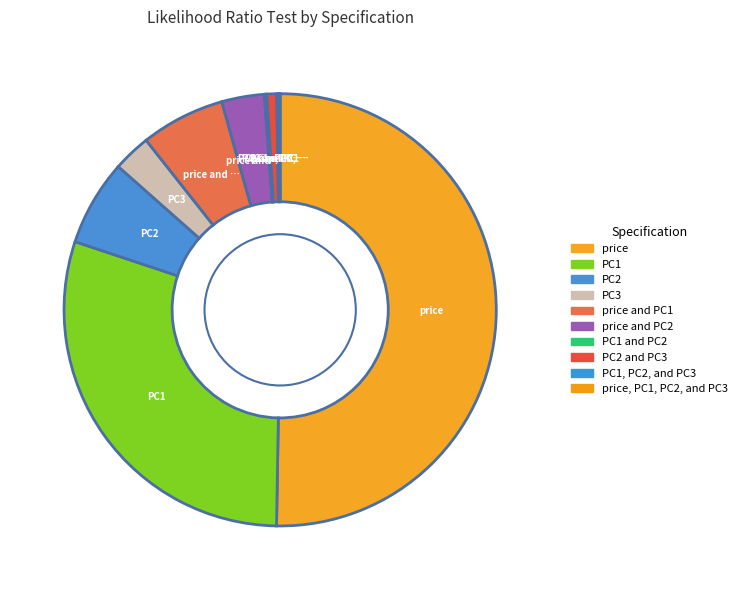

Count the number of slices in the pie.

10